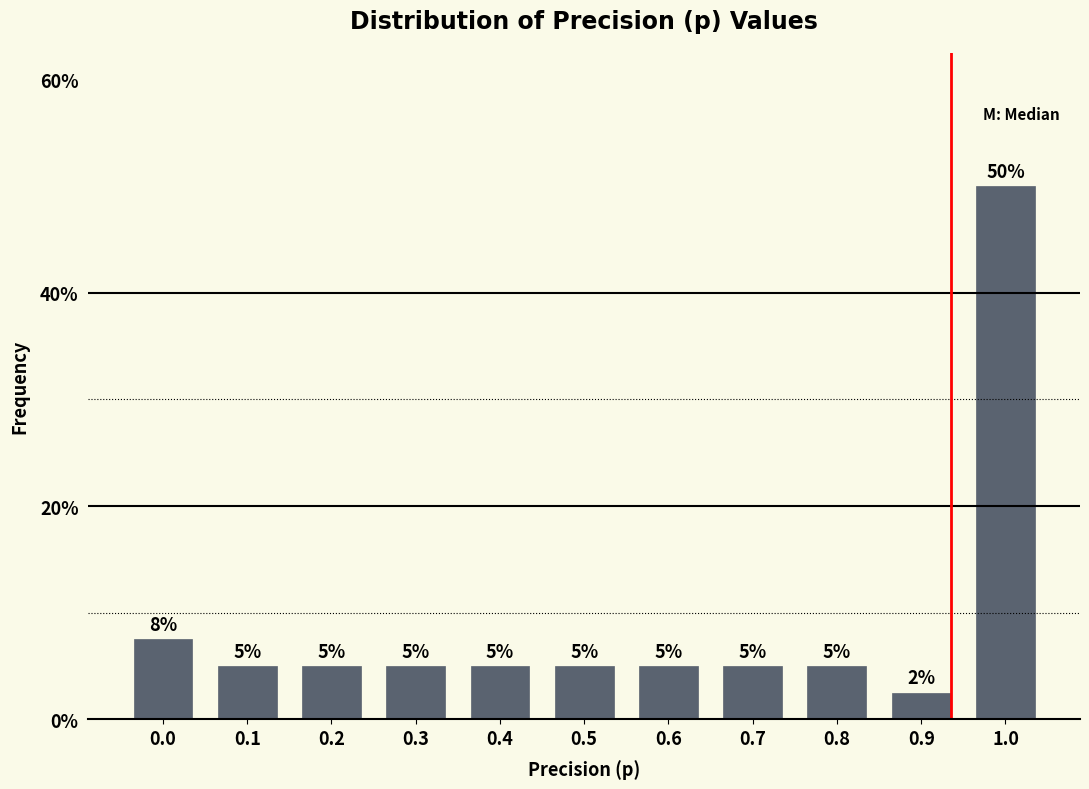

What is the sum of all values?

100.0